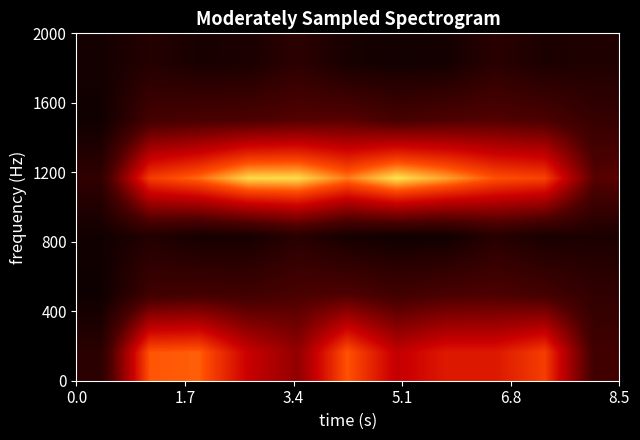

At how many categories does at least one series exceed 2?

10